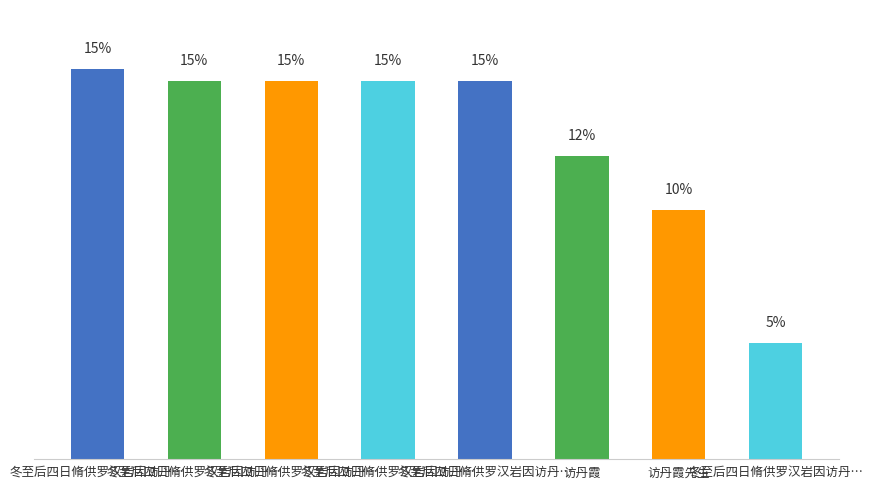

Does the chart contain any negative values?

No